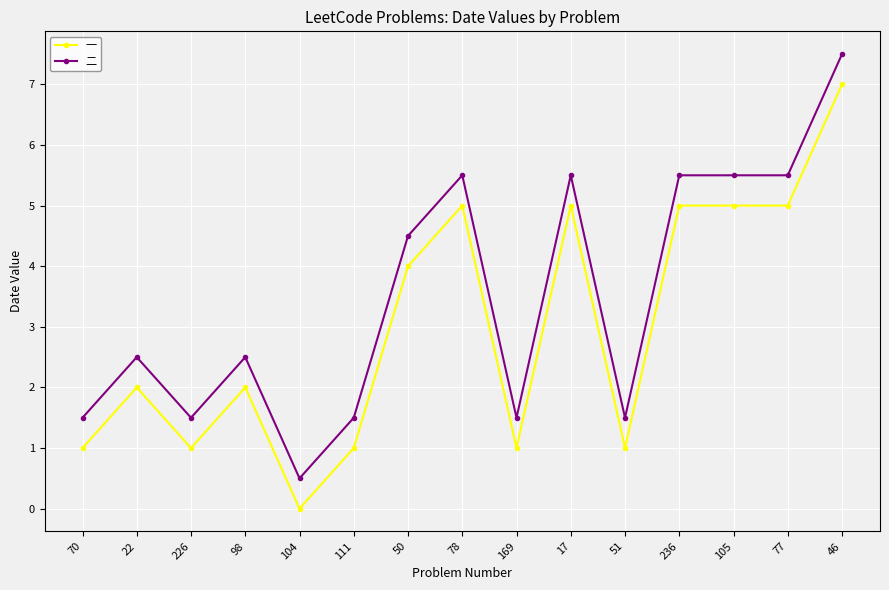

True or false: 一 has a value of 5.0 at 78.

True